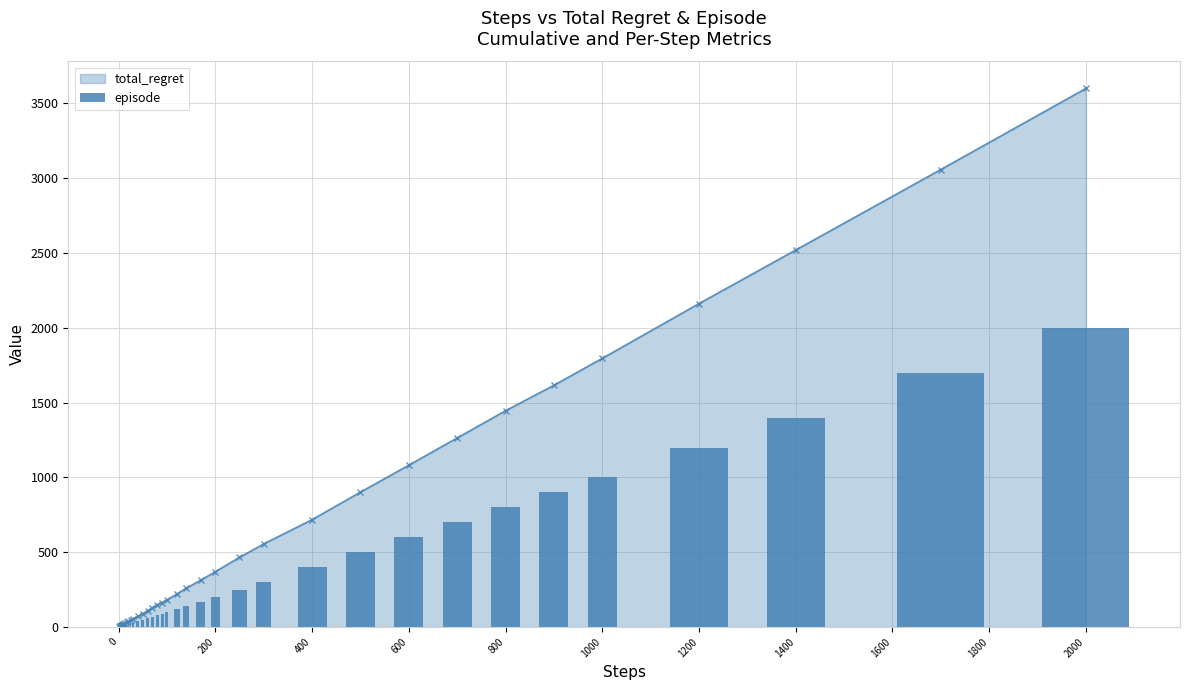

What is the minimum value shown in the chart?

1